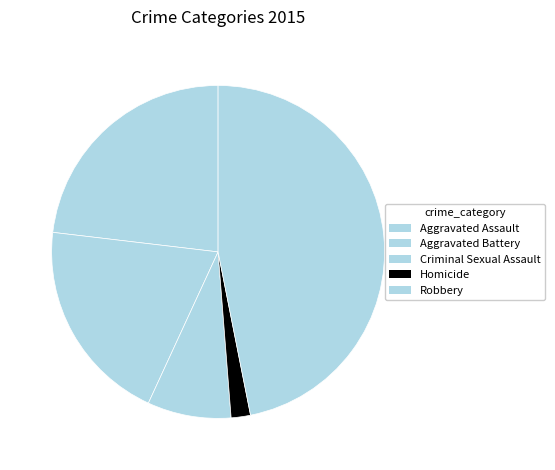

To the nearest percent, what is the average slice percentage?

20%